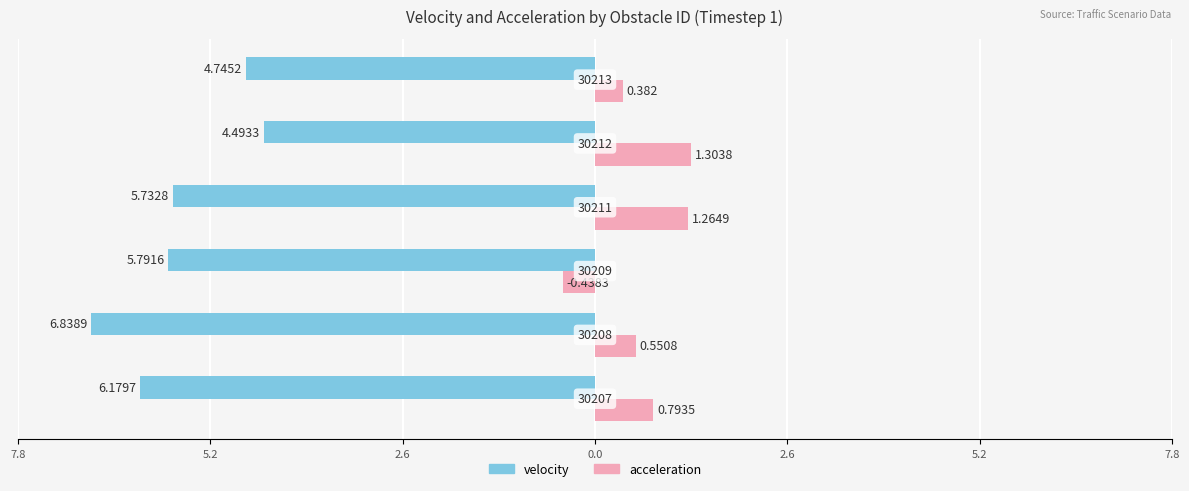

What are all the series names shown in the legend?

velocity, acceleration